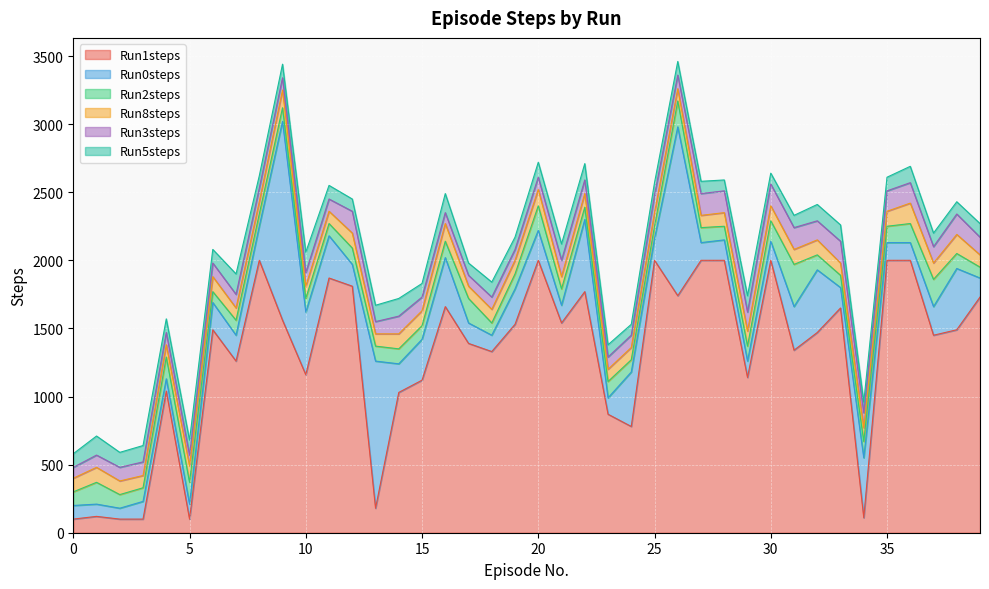

Is the value of Run0steps at 33 greater than the value of Run5steps at 23?

Yes